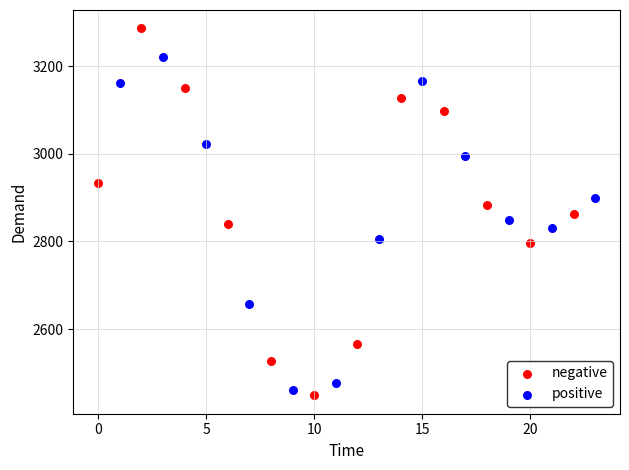

Which series has the widest spread of Y values?

negative